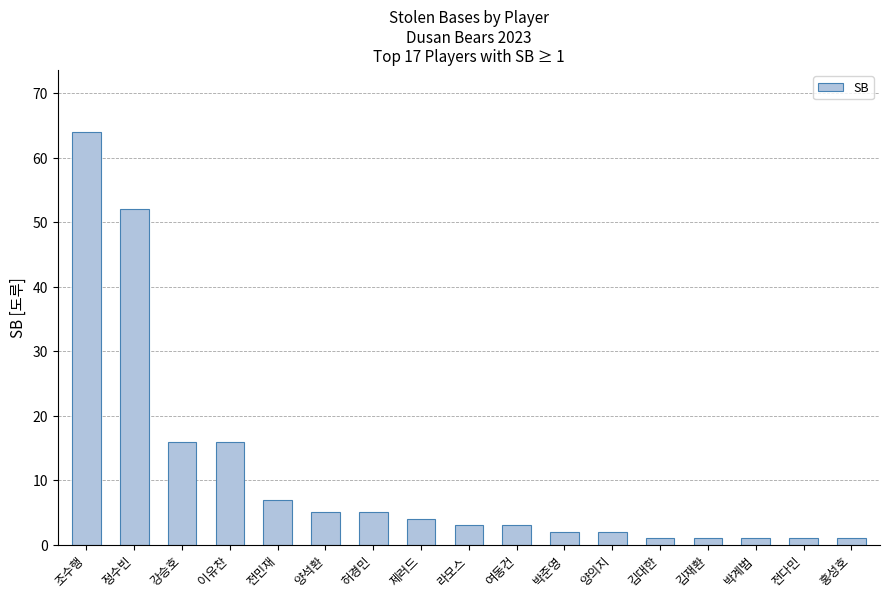

What is the change in value from 정수빈 to 여동건?

-49